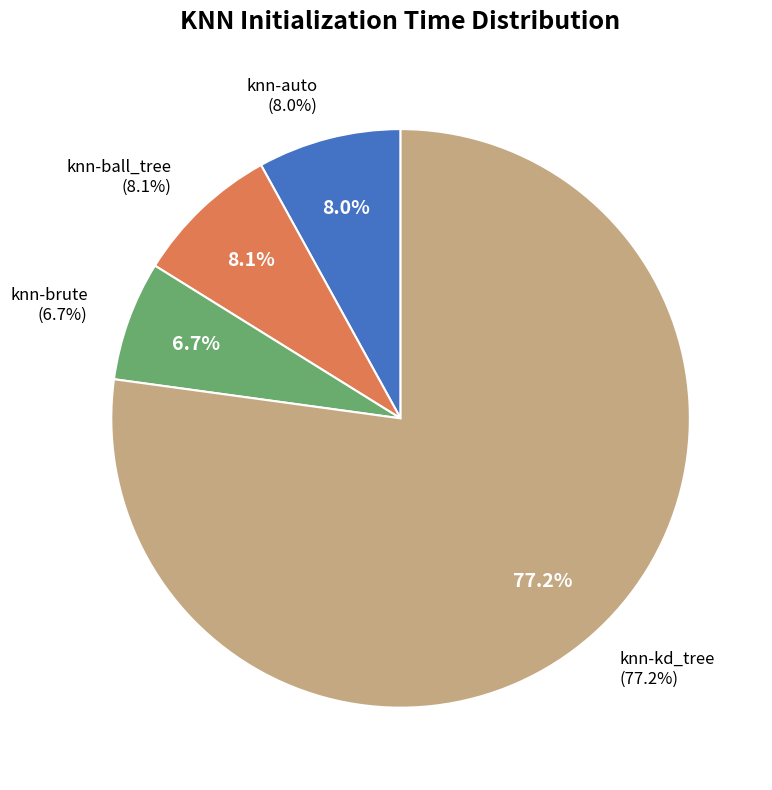

To the nearest percent, what portion does knn-brute represent?

7%